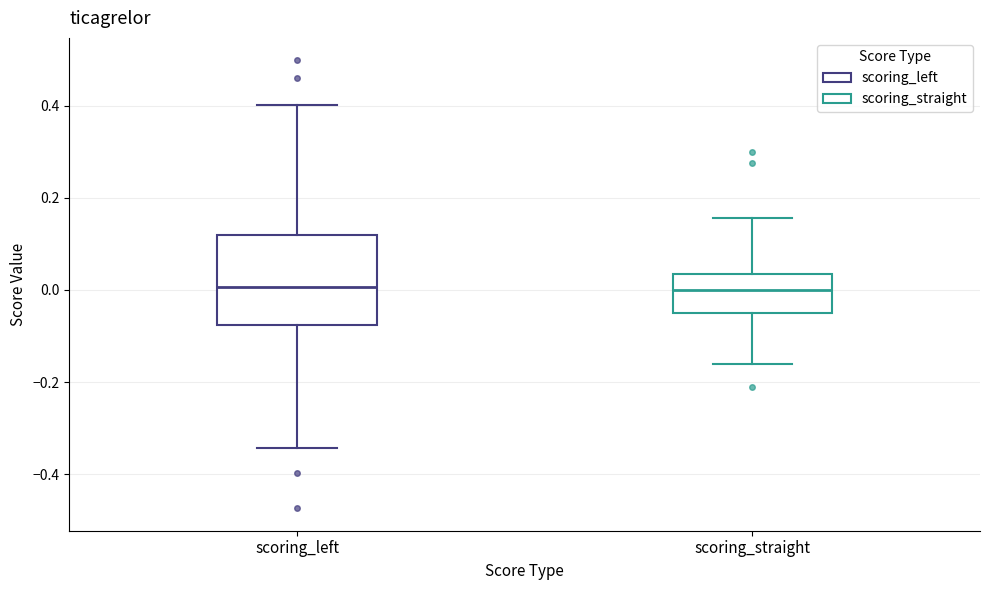

Where does the upper whisker of the box for scoring_straight end on the y-axis? The values are not printed on the chart, so give them approximately, as read against the axis.

0.16